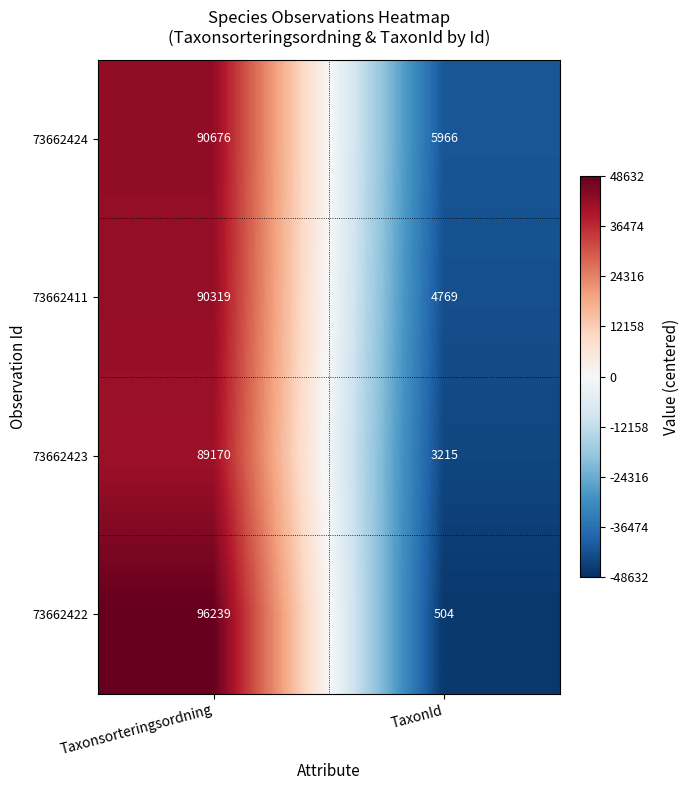

Rank the series by their maximum value, from highest to lowest.

73662422, 73662424, 73662411, 73662423